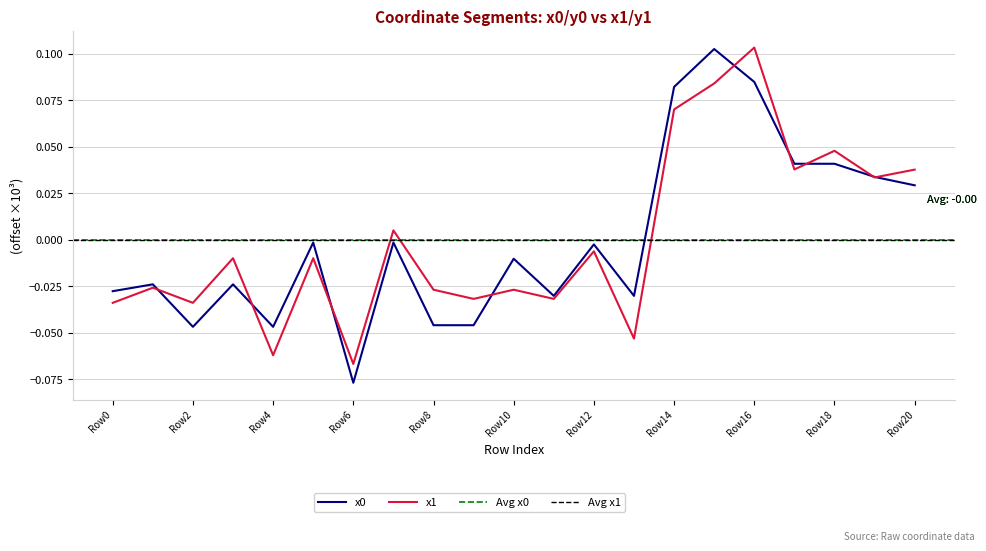

Is this an area chart (filled region under the line)?

No